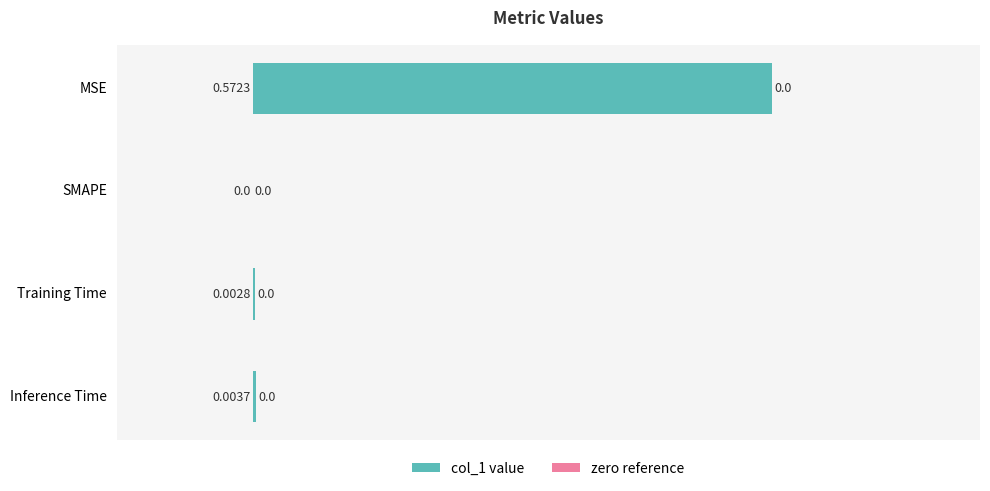

Which category has the highest value across all series?

MSE